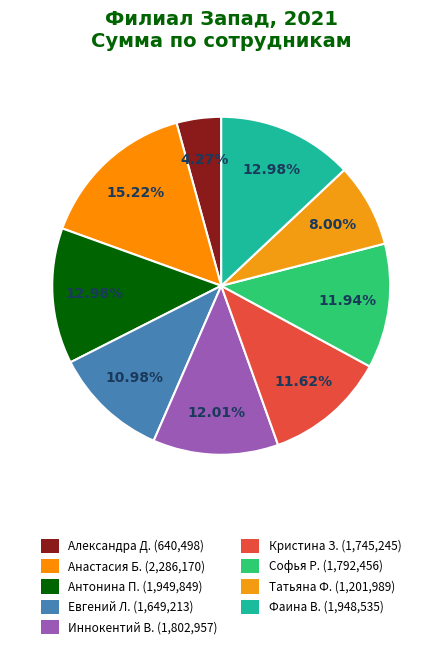

Combined, do Антонина П. and Софья Р. account for over 50%?

No